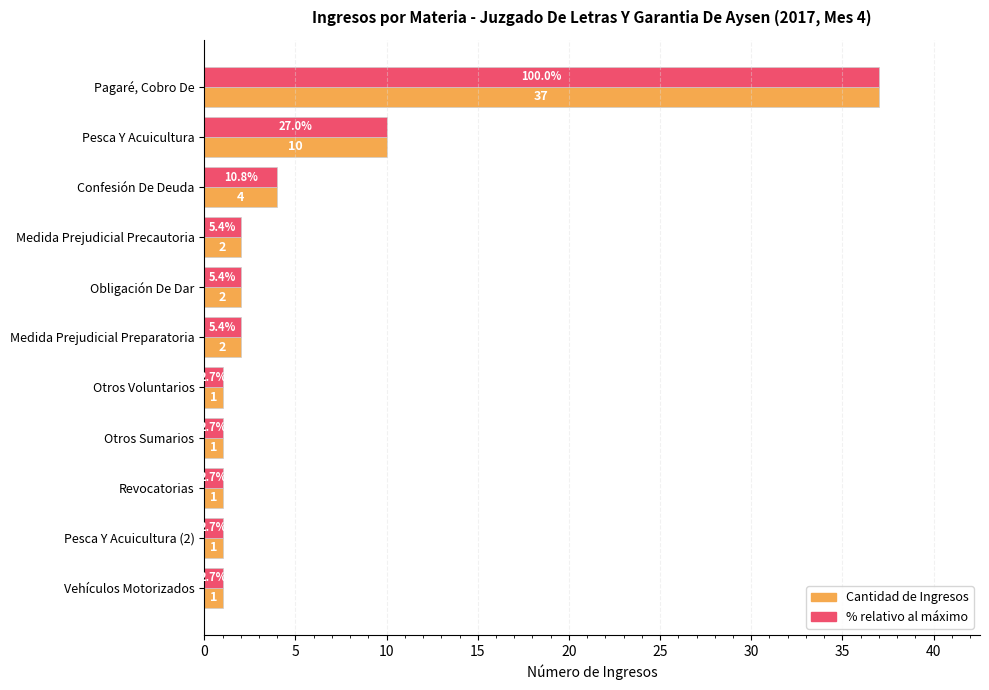

What is the total value across all series at Confesión De Deuda?

8